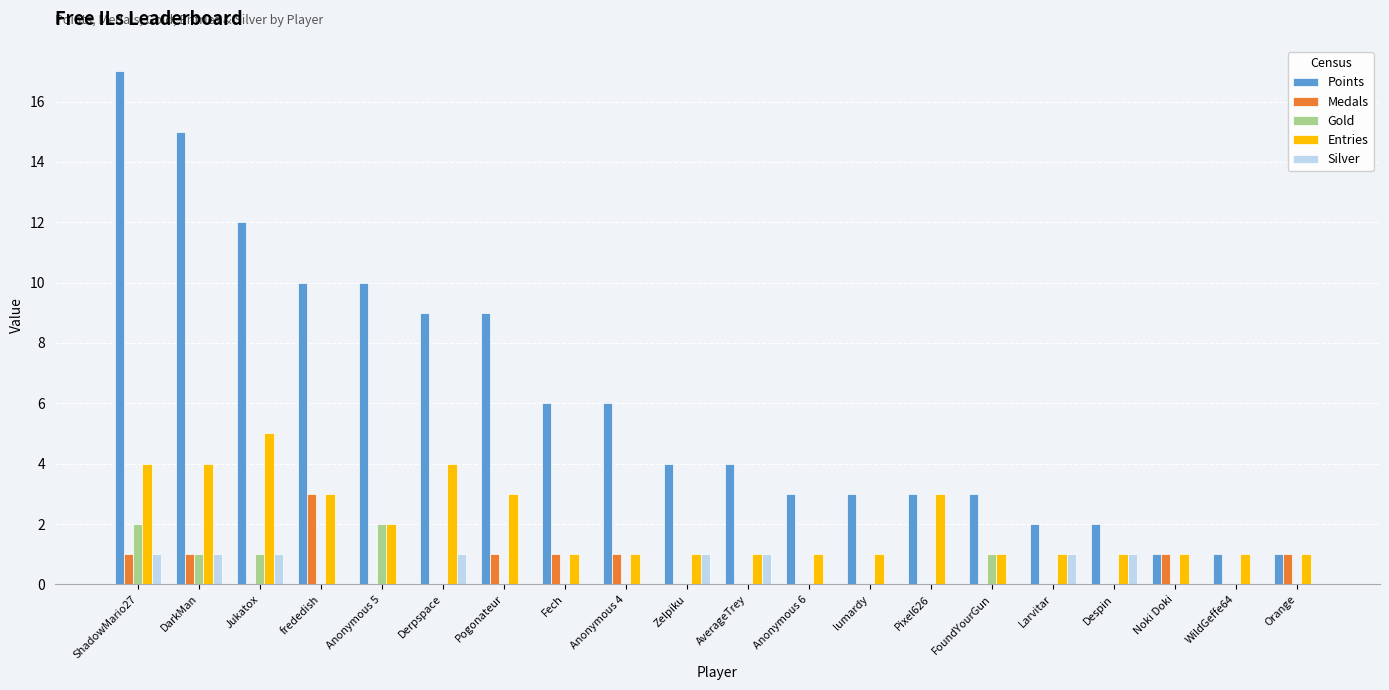

At which category is the sum across all series the highest?

ShadowMario27